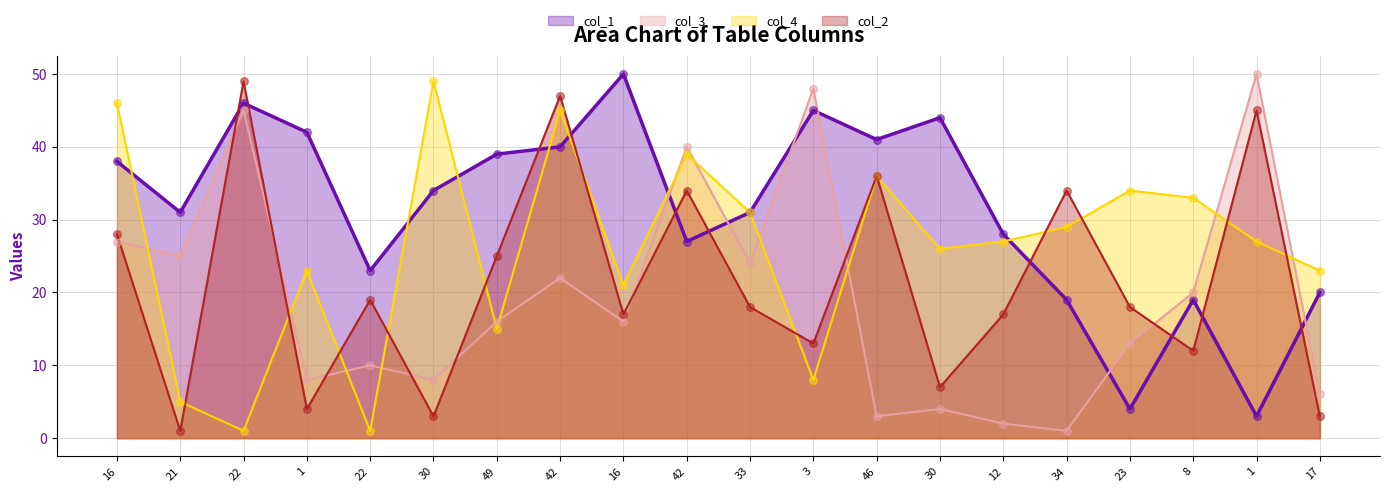

Which series has the largest total across all categories?

col_1